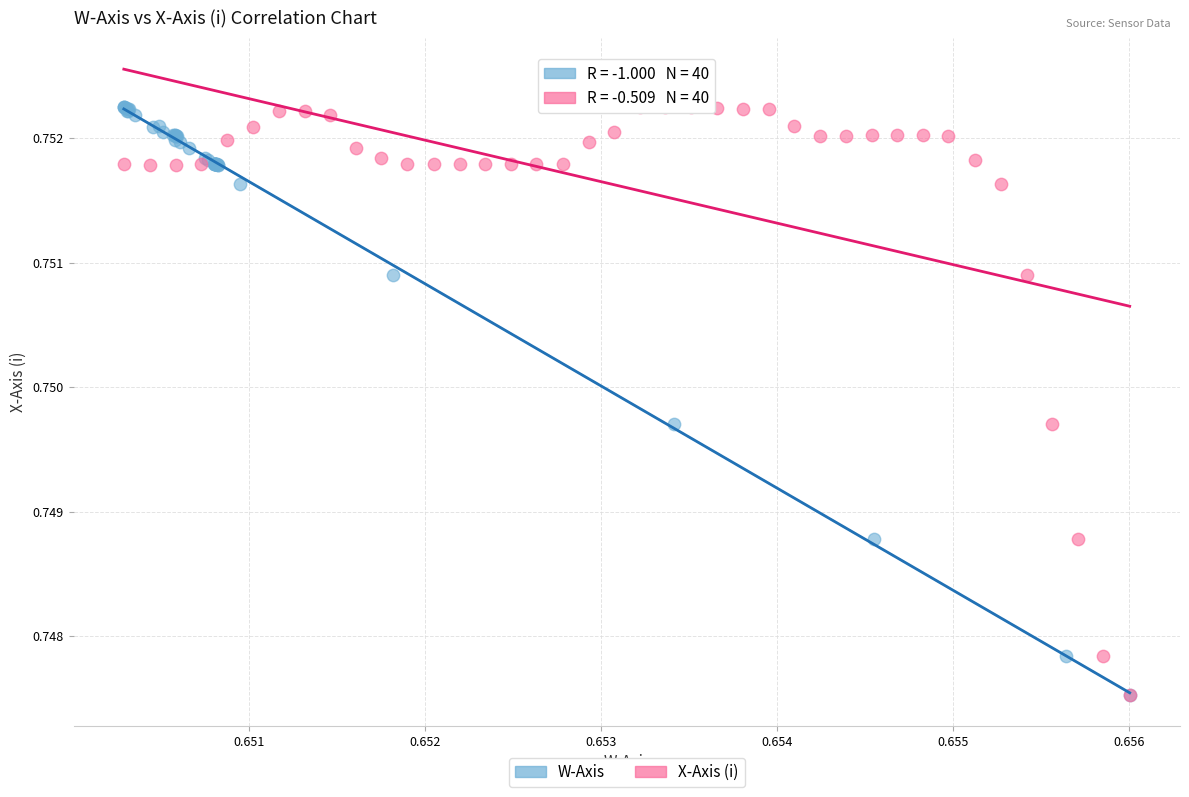

What are all the series names shown in the legend?

W-Axis, X-Axis (i)